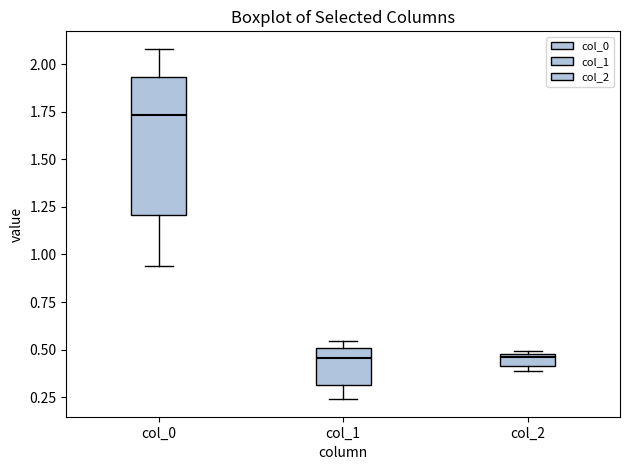

Where is the upper edge of the box for col_2 on the y-axis? The values are not printed on the chart, so give them approximately, as read against the axis.

0.50